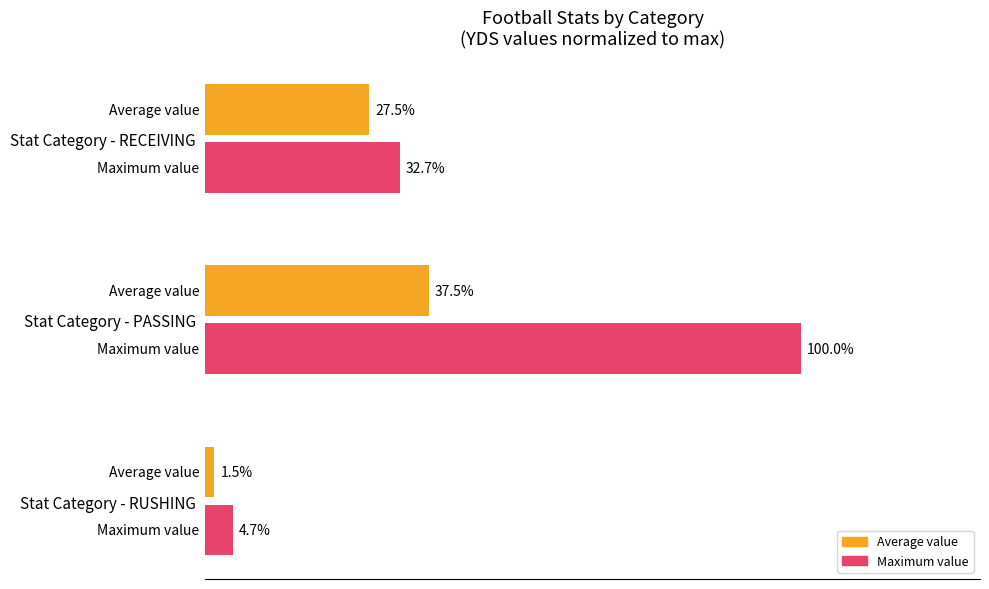

At which category is the sum across all series the highest?

Stat Category - PASSING